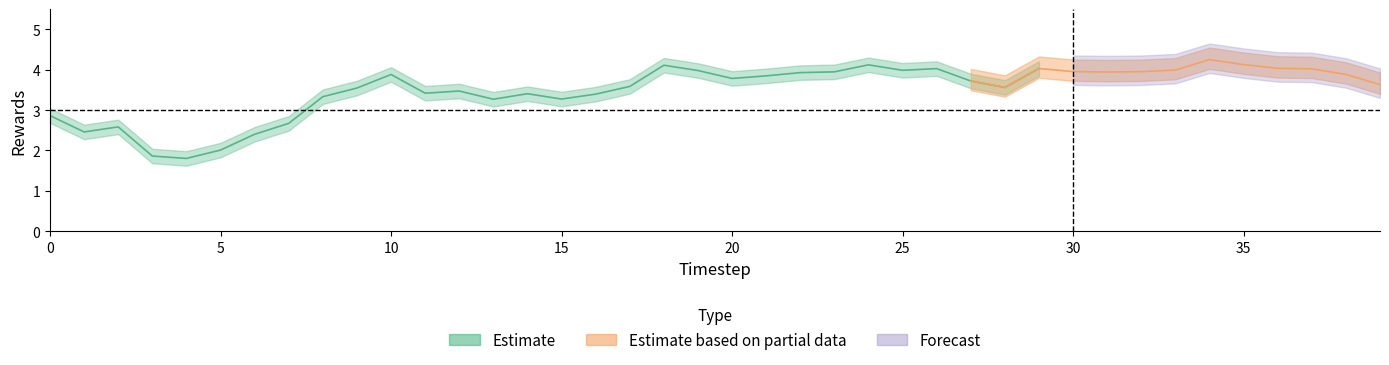

What is the average value of the rewards series?

3.5